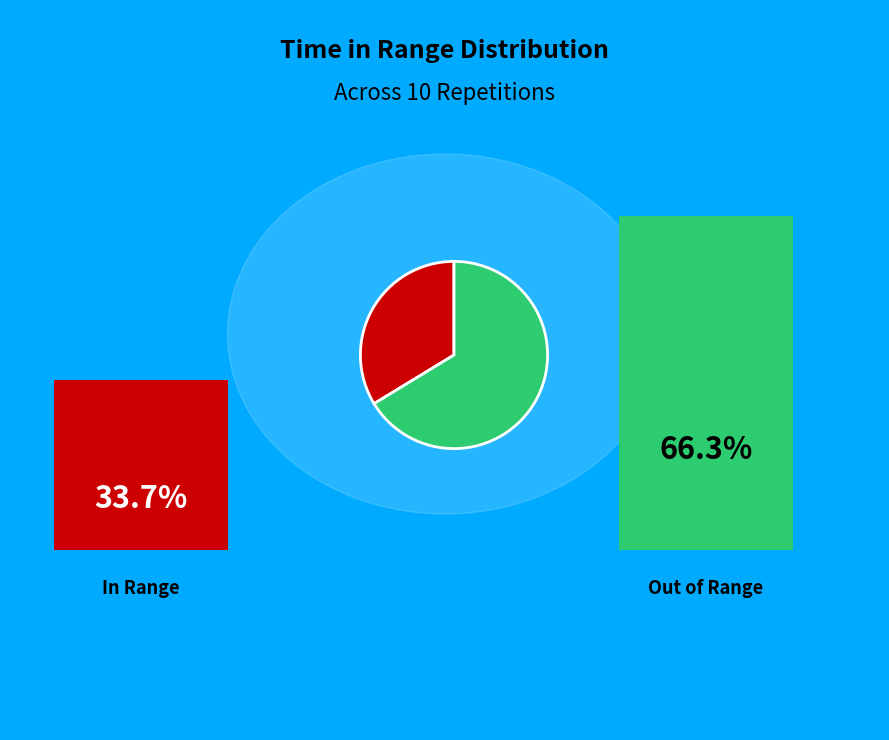

Count the number of slices in the pie.

2